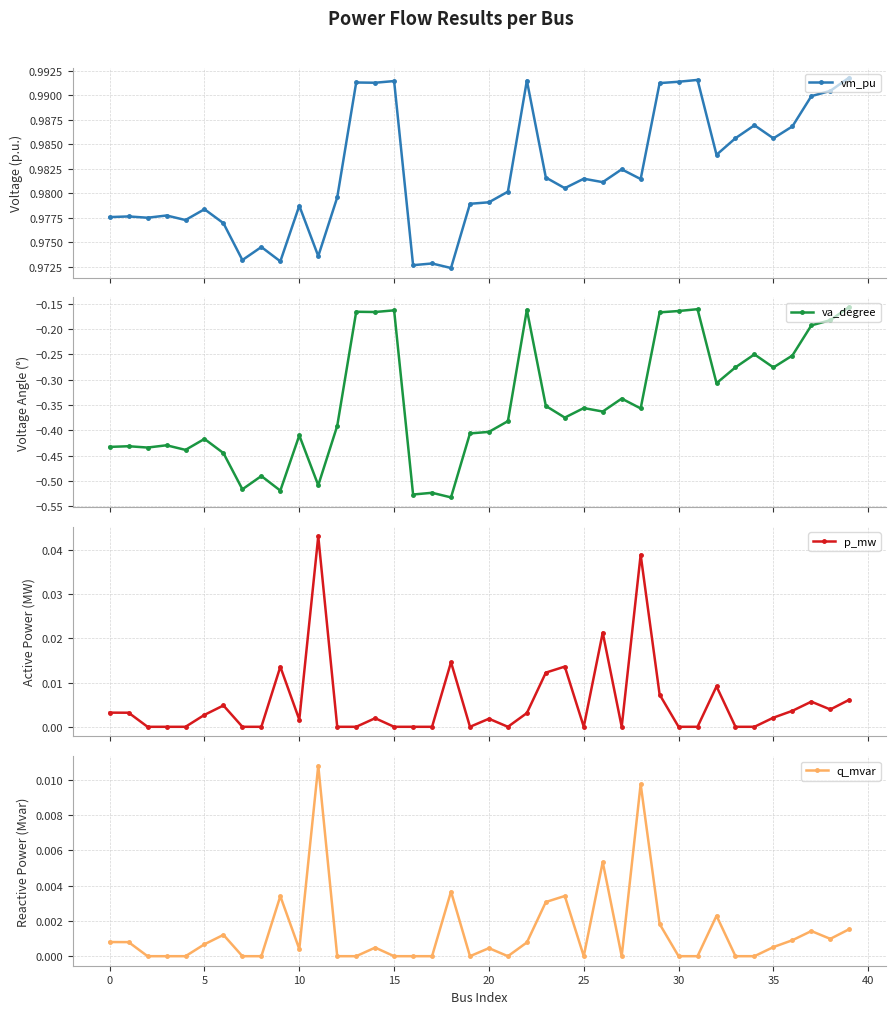

Count the vm_pu values in the range 0 to 1.

40